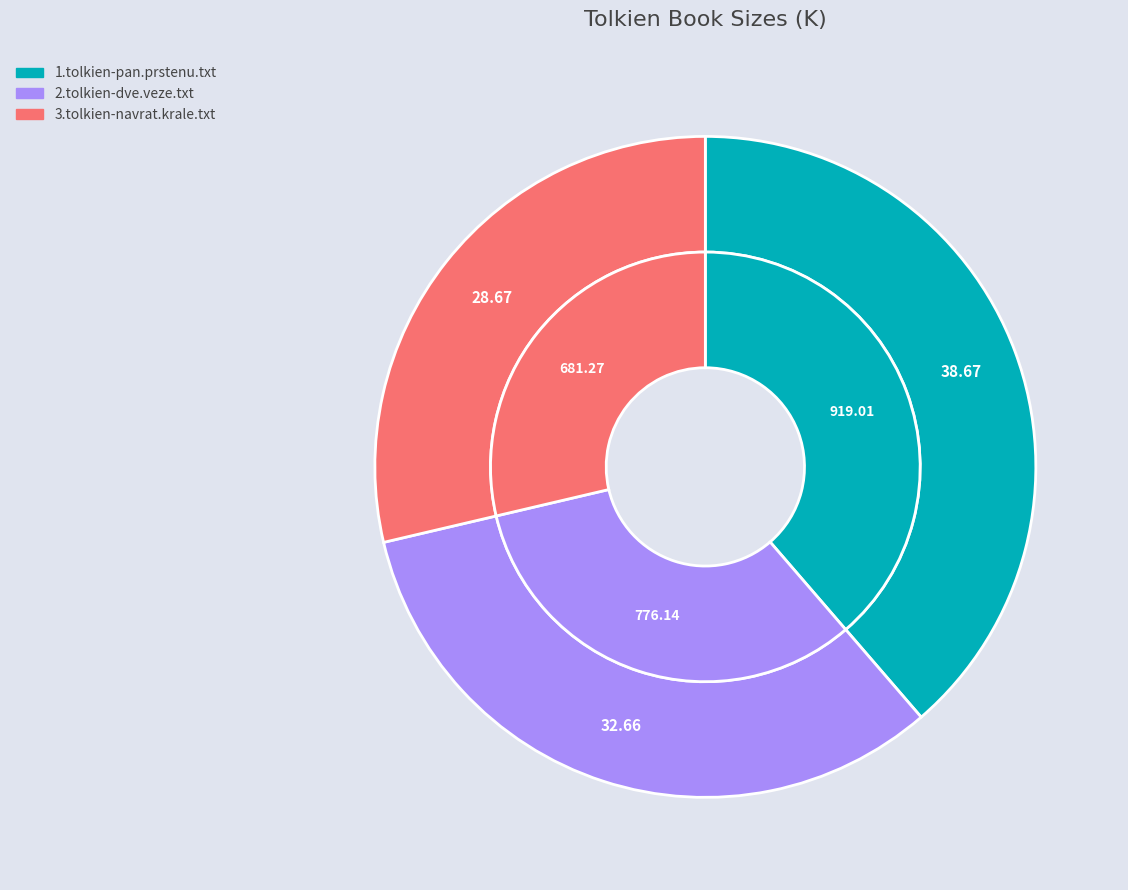

How many slices are in this pie chart?

3